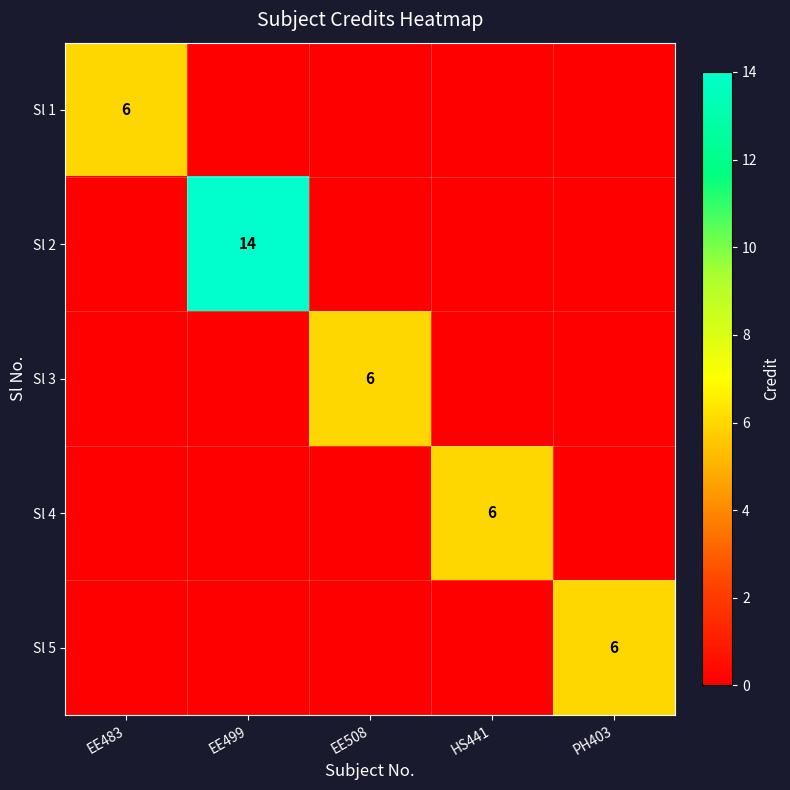

At which category is the sum across all series the highest?

EE499